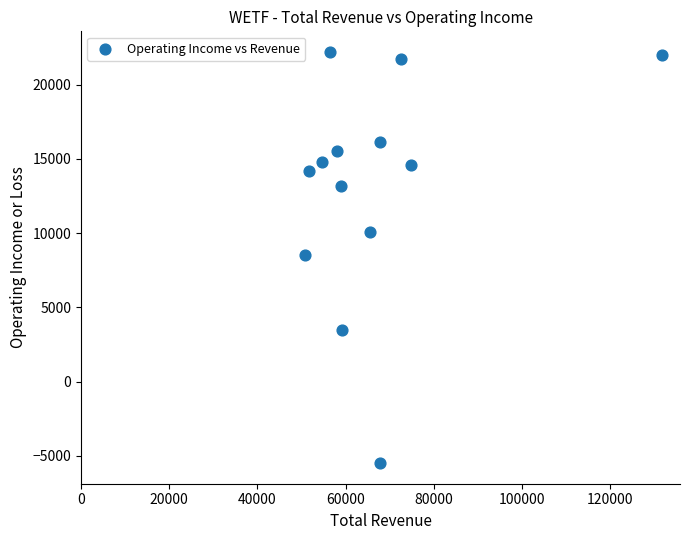

What is the range of X values (max minus min)?

81000